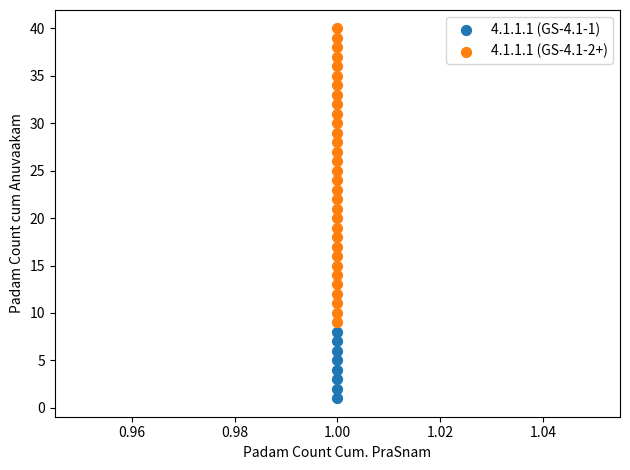

What are all the series names shown in the legend?

4.1.1.1 (GS-4.1-1), 4.1.1.1 (GS-4.1-2+)